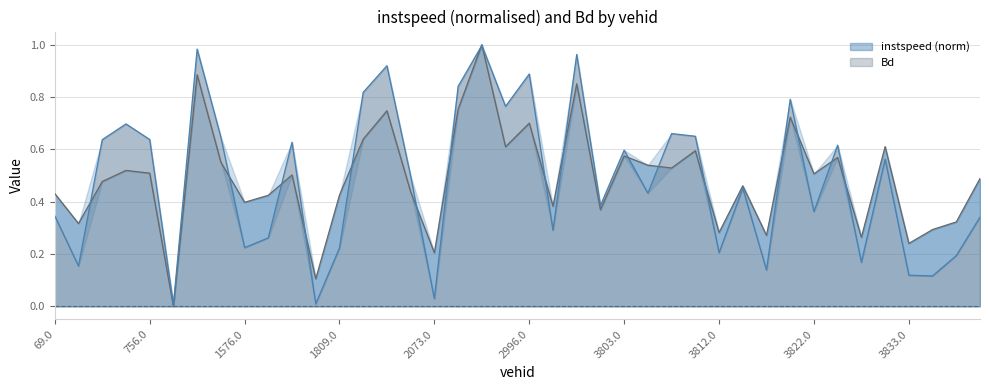

True or false: Bd has a value of 0.1 at 2073.0.

False